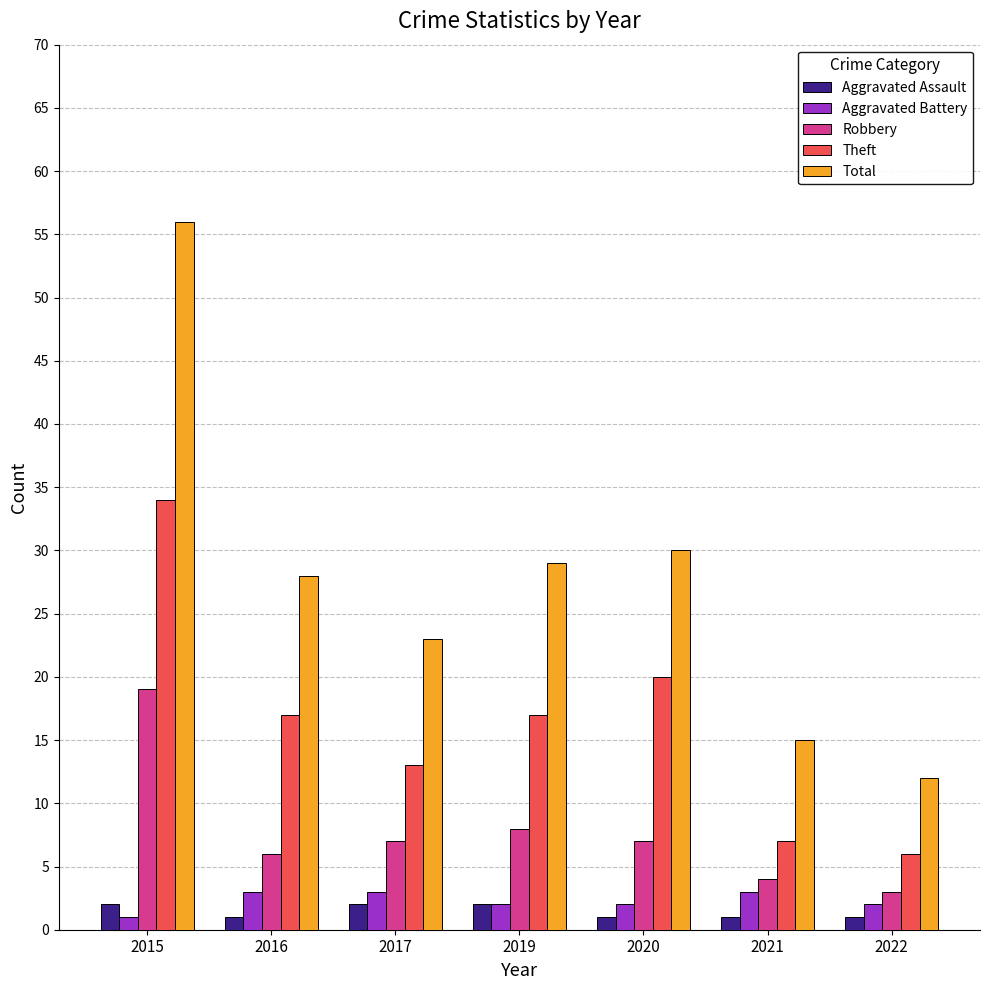

What is the value of the Aggravated Assault bar at the 7th from the left?

1